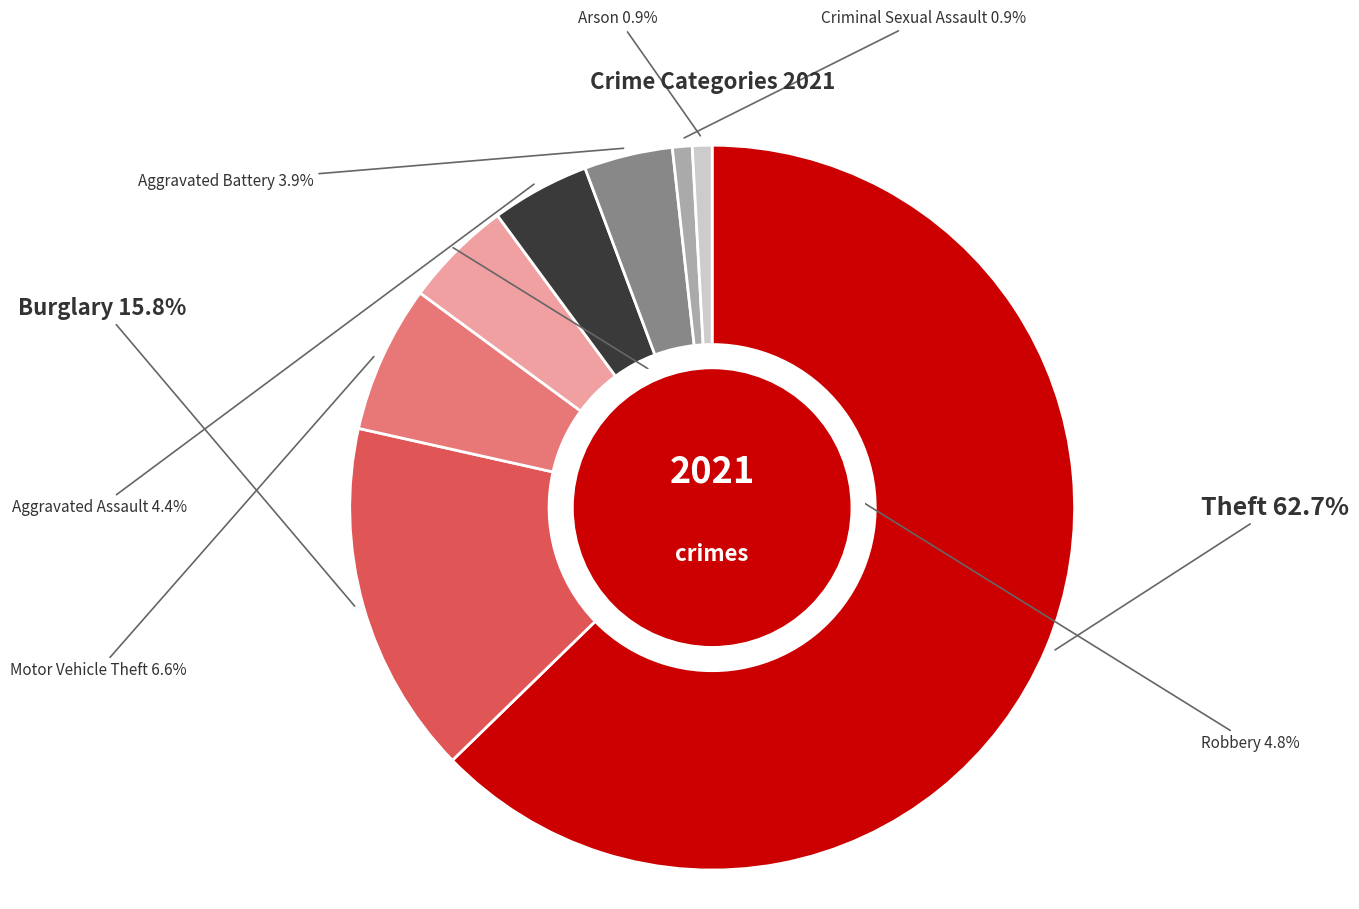

How many slices are in this pie chart?

8